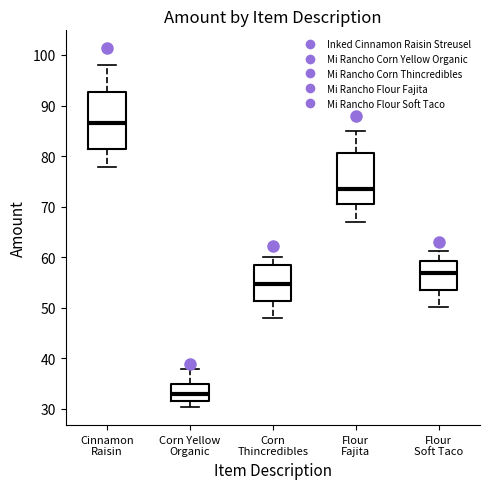

Which box's median line is the lowest?

Corn Yellow Organic